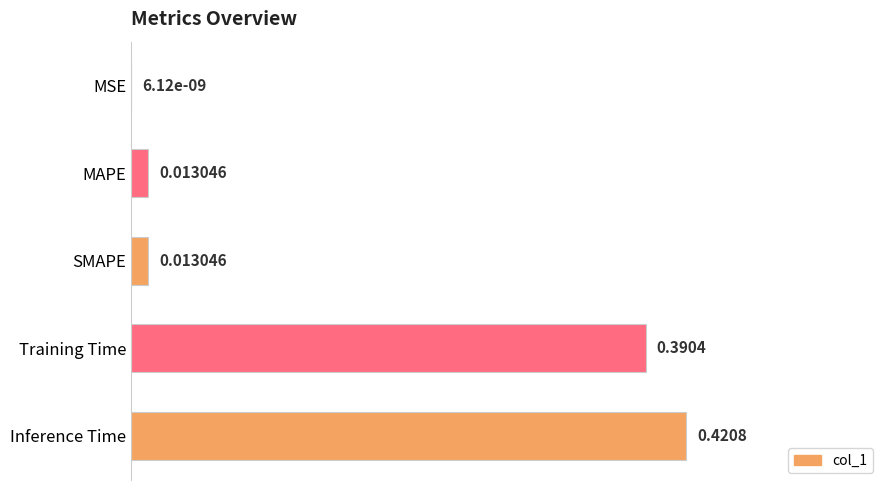

Where is the data nearest to the value 0?

MSE